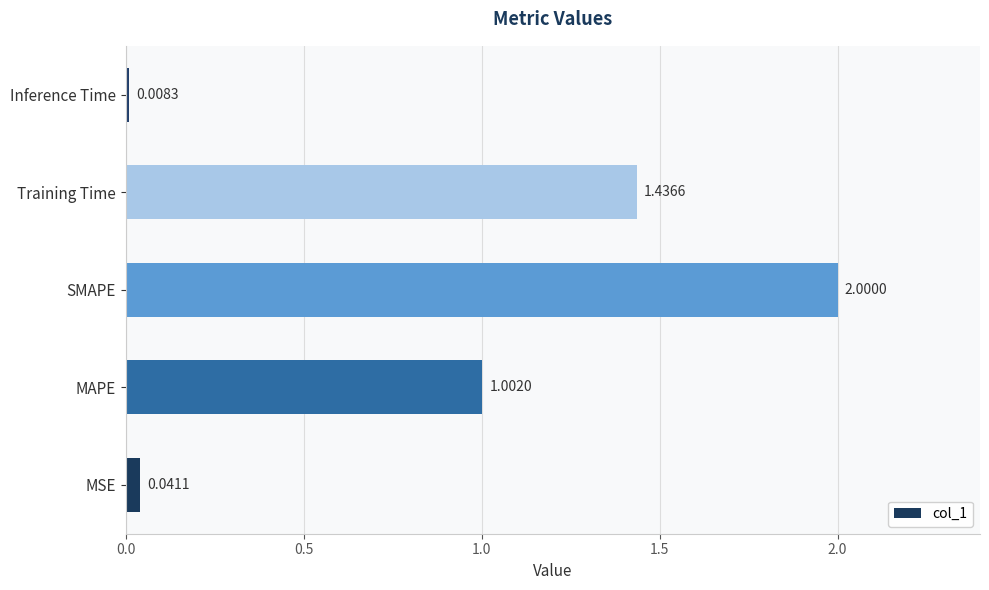

What is the sum of the values at MSE and SMAPE?

2.0